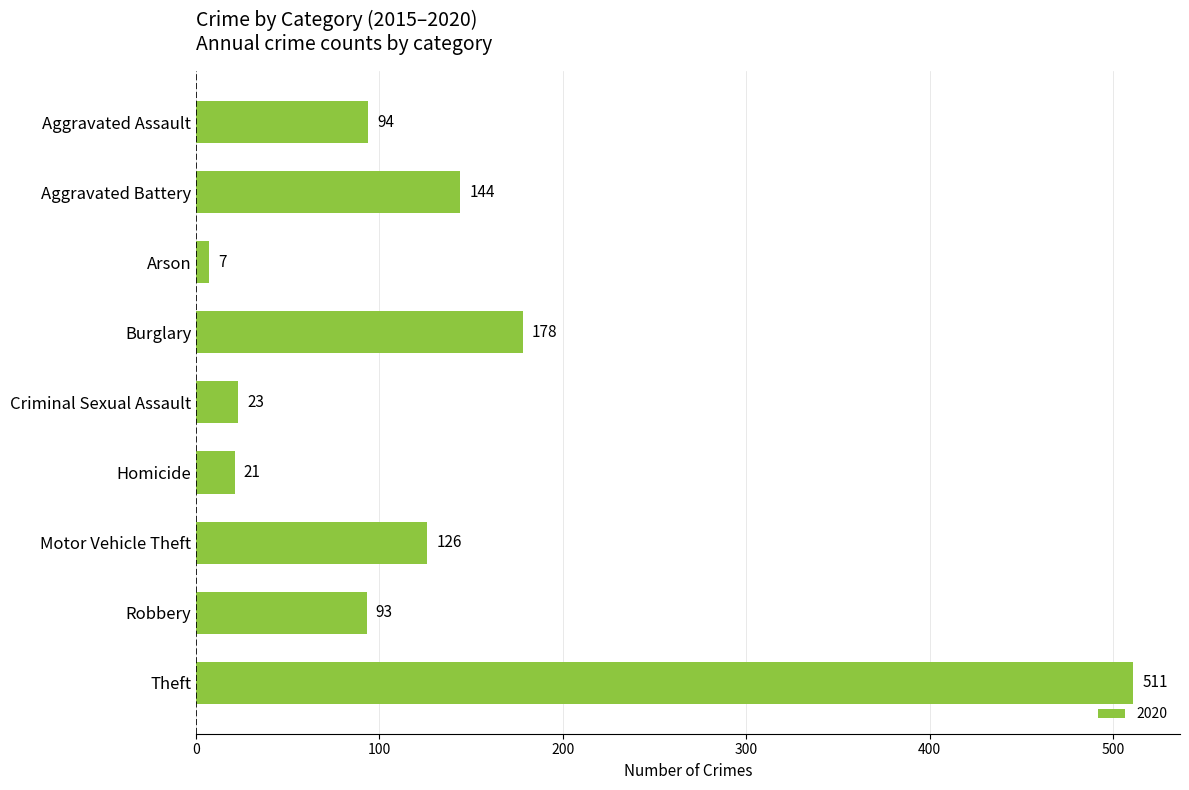

At which label is the value closest to 259?

Burglary